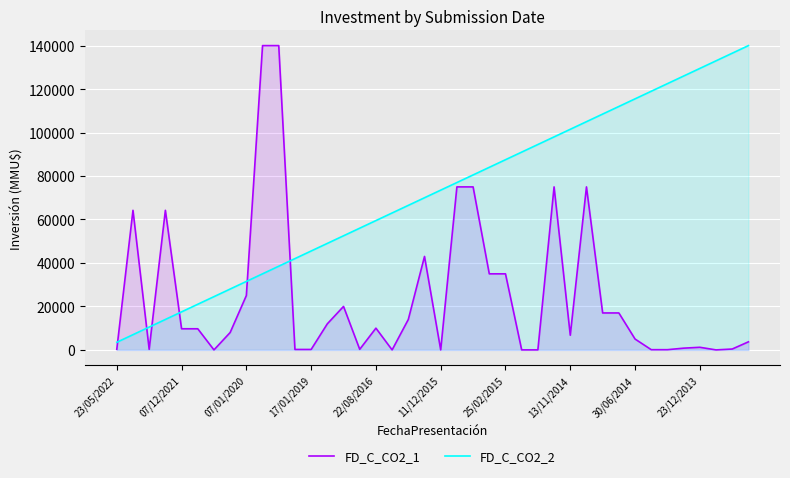

Reading right to left, list all the values displayed in this chart.

FD_C_CO2_1: 3708	400	0	1200	800	100	100	5000	17000	17000	75000	6750	75000	10	10	35000	35000	75000	75000	0	43000	14000	1	10000	264	20000	12000	200	200	140000	140000	25000	8000	1	9720	9720	64220	264	64220	264
FD_C_CO2_2: 140000	136500	133000	129500	126000	122500	119000	115500	112000	108500	105000	101500	98000	94500	91000	87500	84000	80500	77000	73500	70000	66500	63000	59500	56000	52500	49000	45500	42000	38500	35000	31500	28000	24500	21000	17500	14000	10500	7000	3500